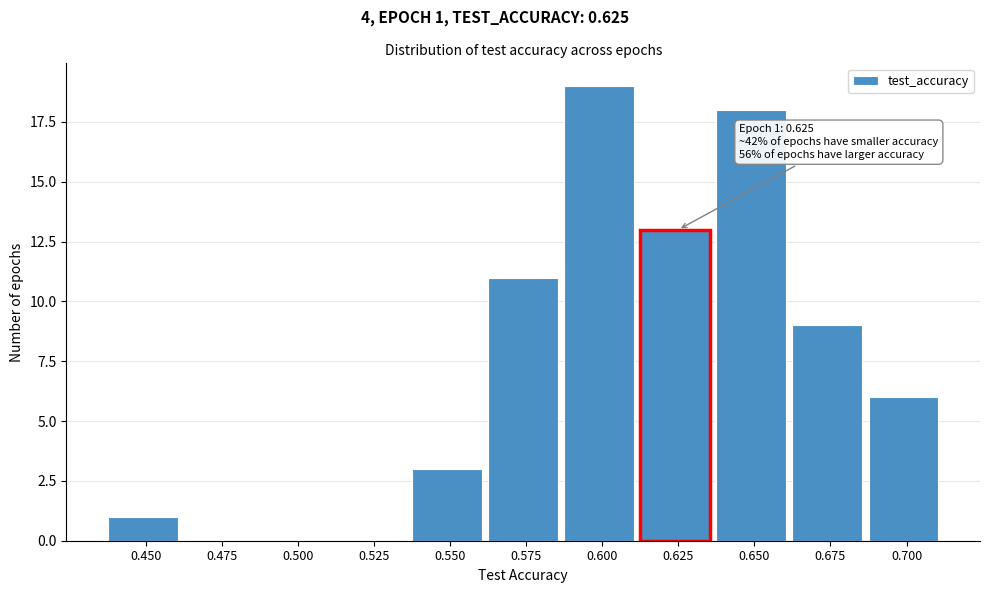

Reading left to right, transcribe all the data shown in this chart.

0.450=1	0.475=0	0.500=0	0.525=0	0.550=3	0.575=11	0.600=19	0.625=13	0.650=18	0.675=9	0.700=6